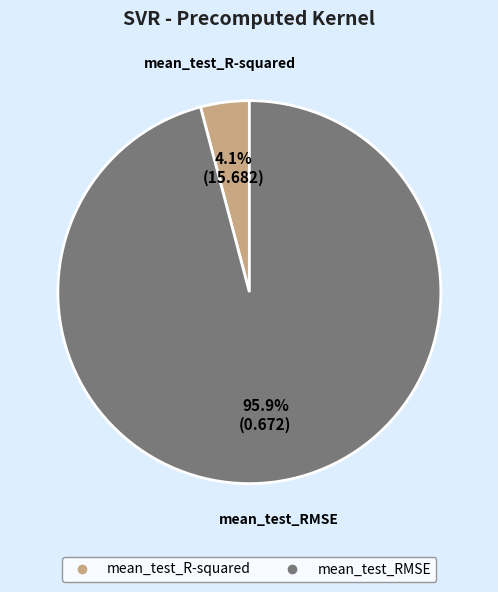

Which slice is the smallest?

mean_test_R-squared